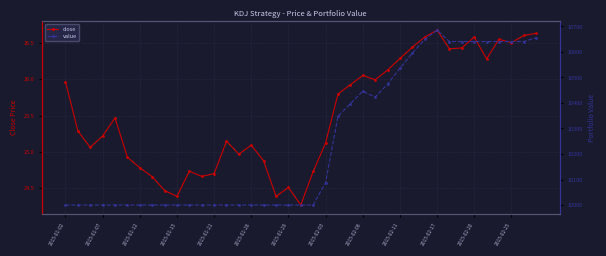

What is the total value across all series at 2015-01-02?

10026.0